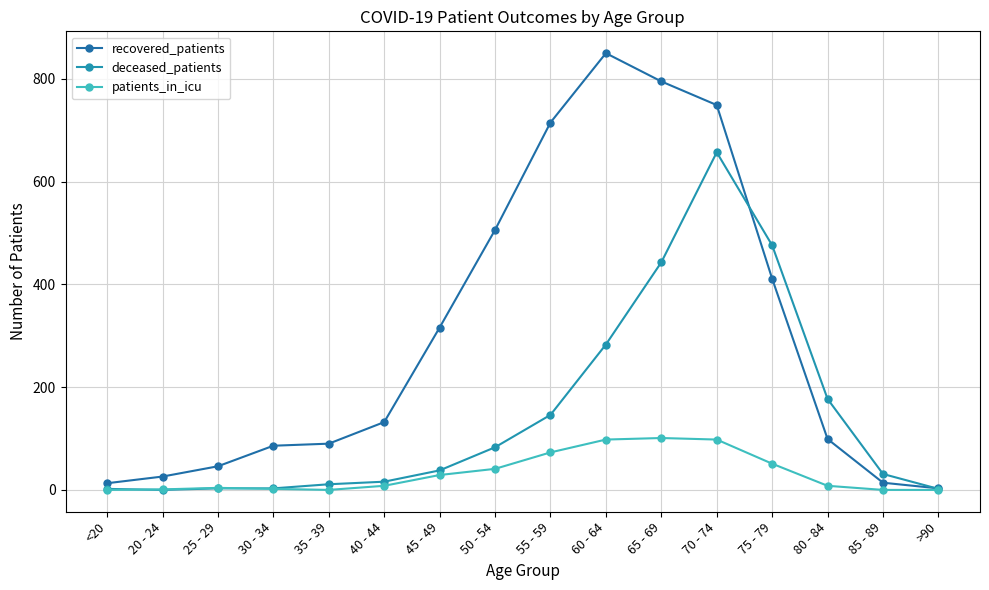

What is the difference between the second highest and minimum values in the deceased_patients series?

476